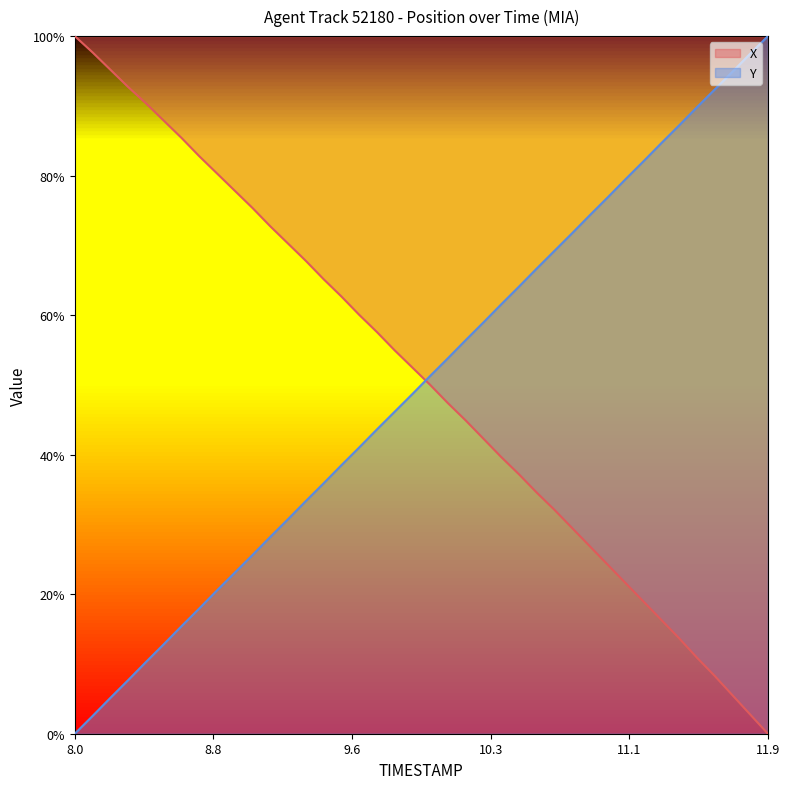

True or false: Y and X cross at least once.

True